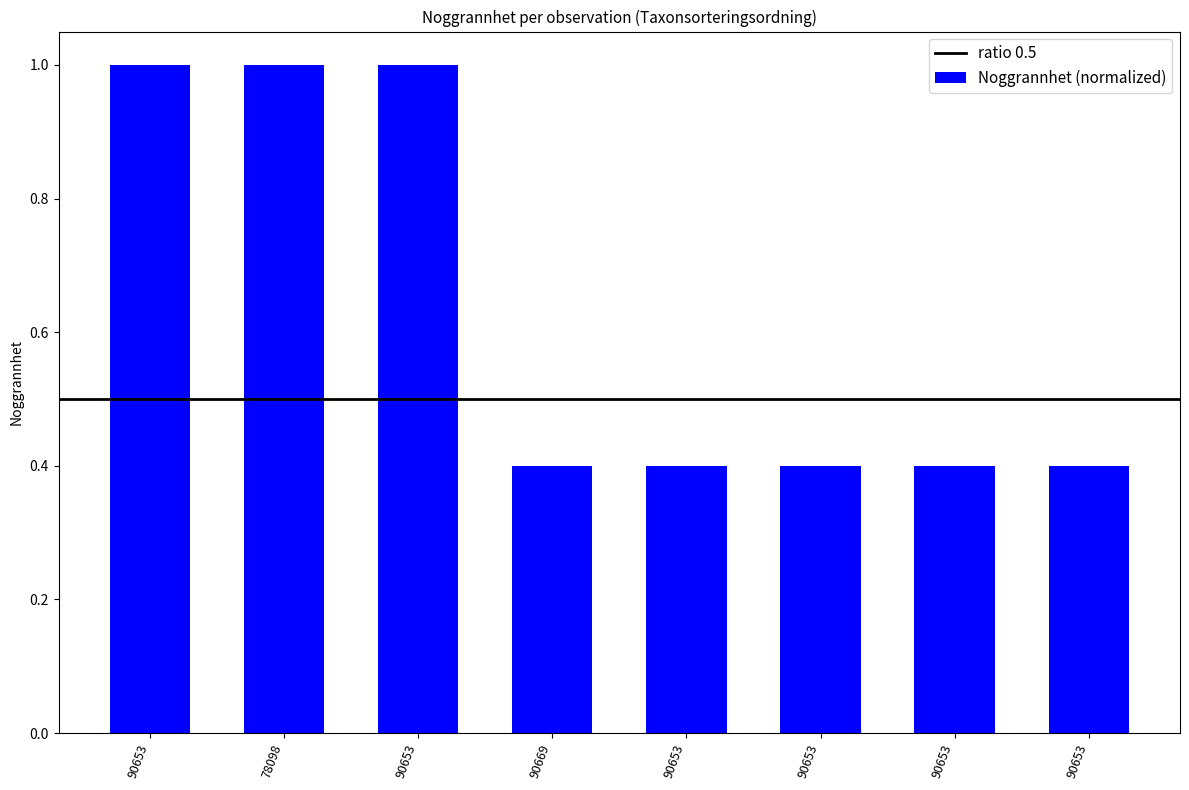

How many bars are there in total?

8